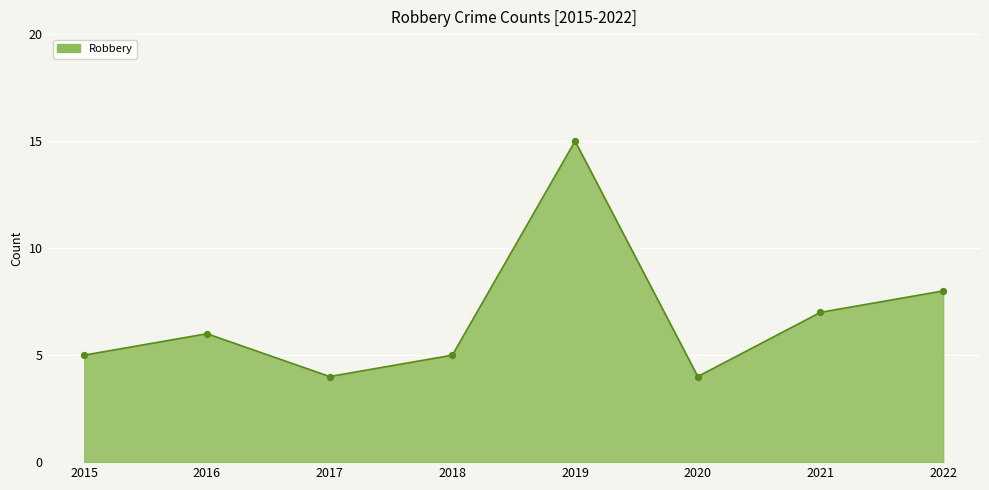

What is the change in value from 2015 to 2020?

-1